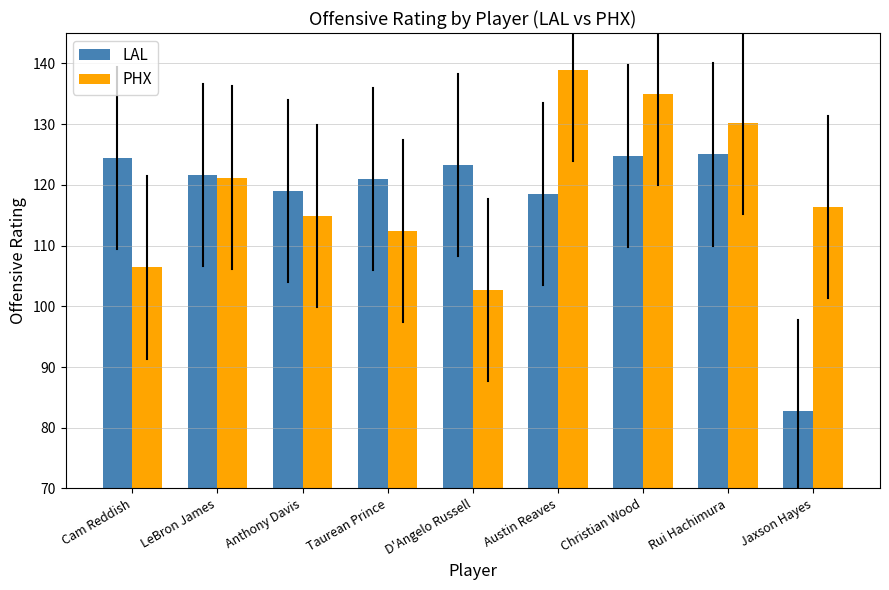

What is the label of the 7th bar from the left?

Christian Wood